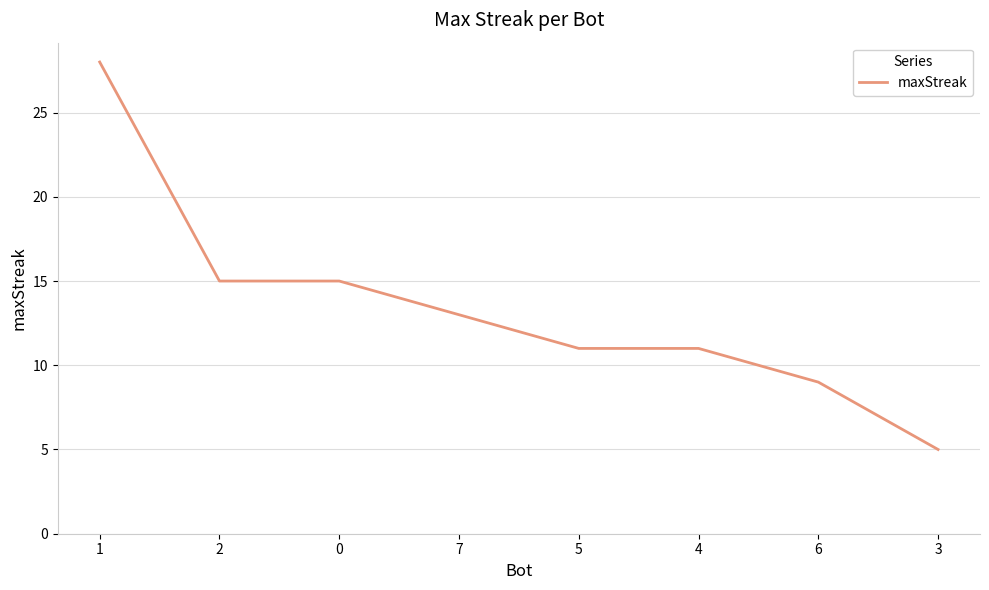

What is the greatest value displayed?

28